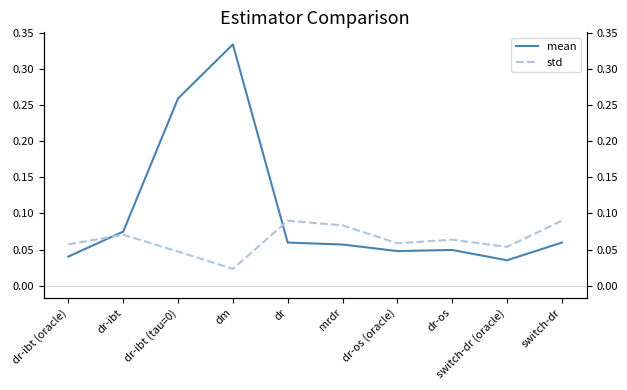

True or false: std has a value of 0.0 at dm.

False